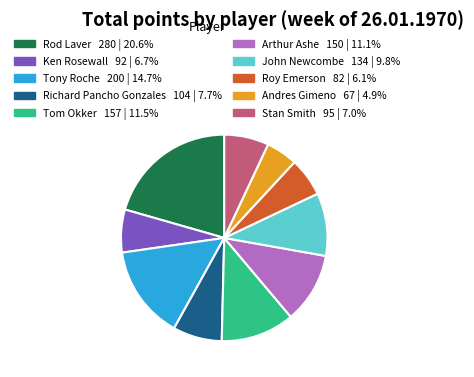

Approximately how many times larger is the value at Rod Laver compared to Tony Roche?

1.4